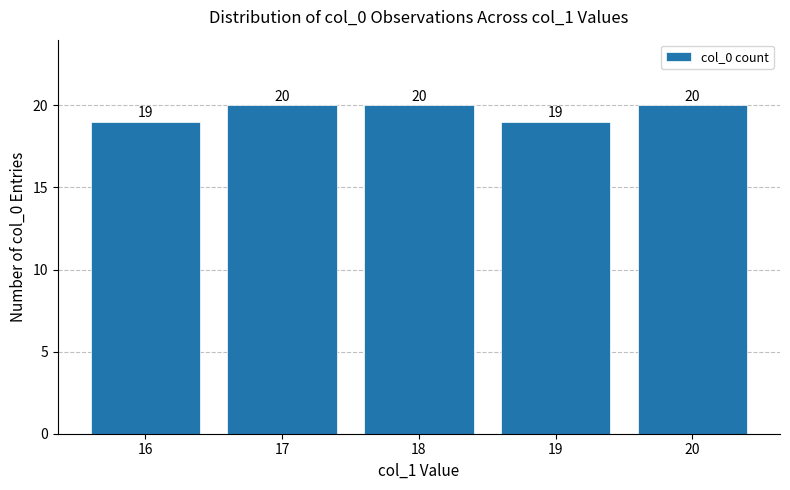

What is the smallest value displayed?

19